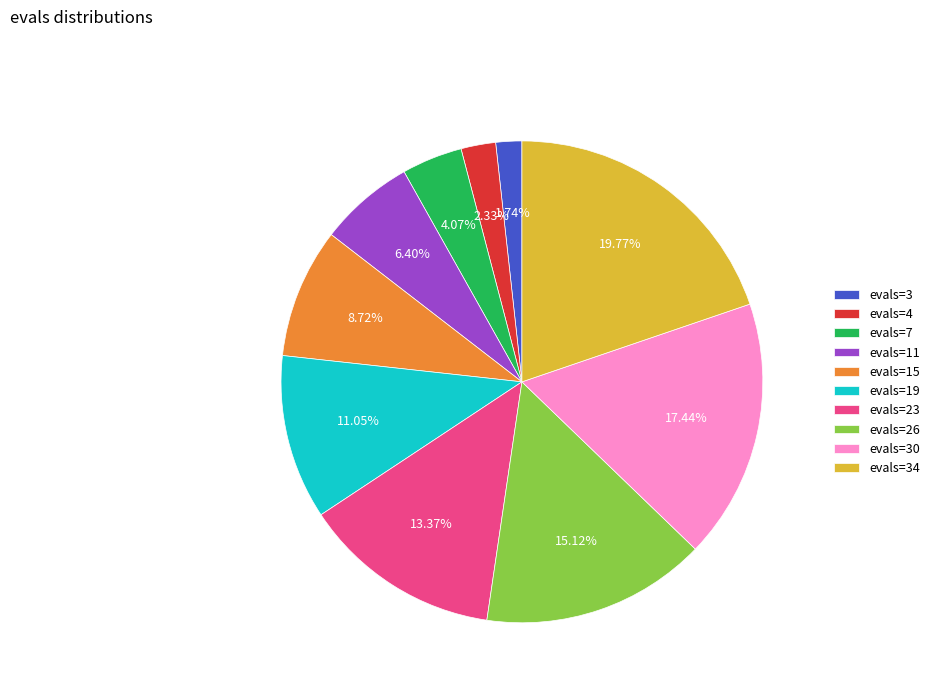

Combined, do evals=3 and evals=34 account for over 50%?

No